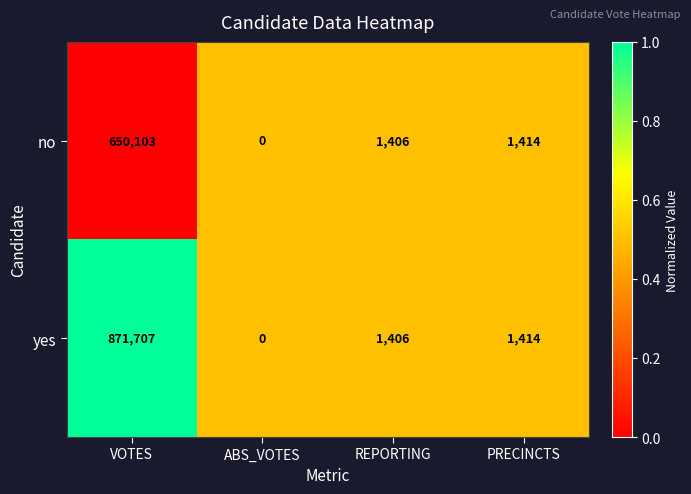

Reading right to left, list all the values displayed in this chart.

no: 1414	1406	0	650103
yes: 1414	1406	0	871707